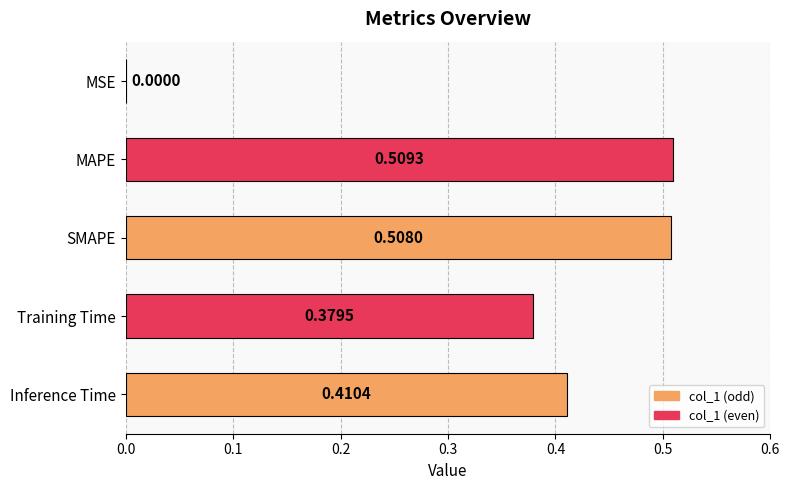

Between MAPE and SMAPE, which is larger?

MAPE